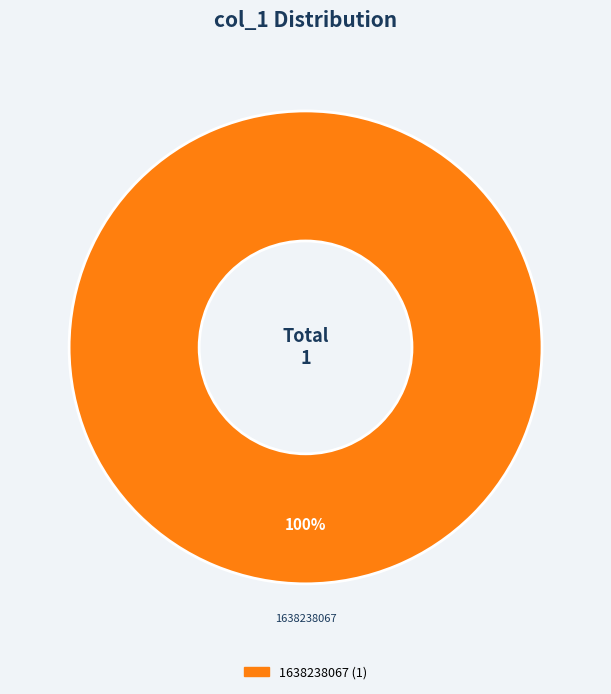

Does any single category account for the majority?

Yes